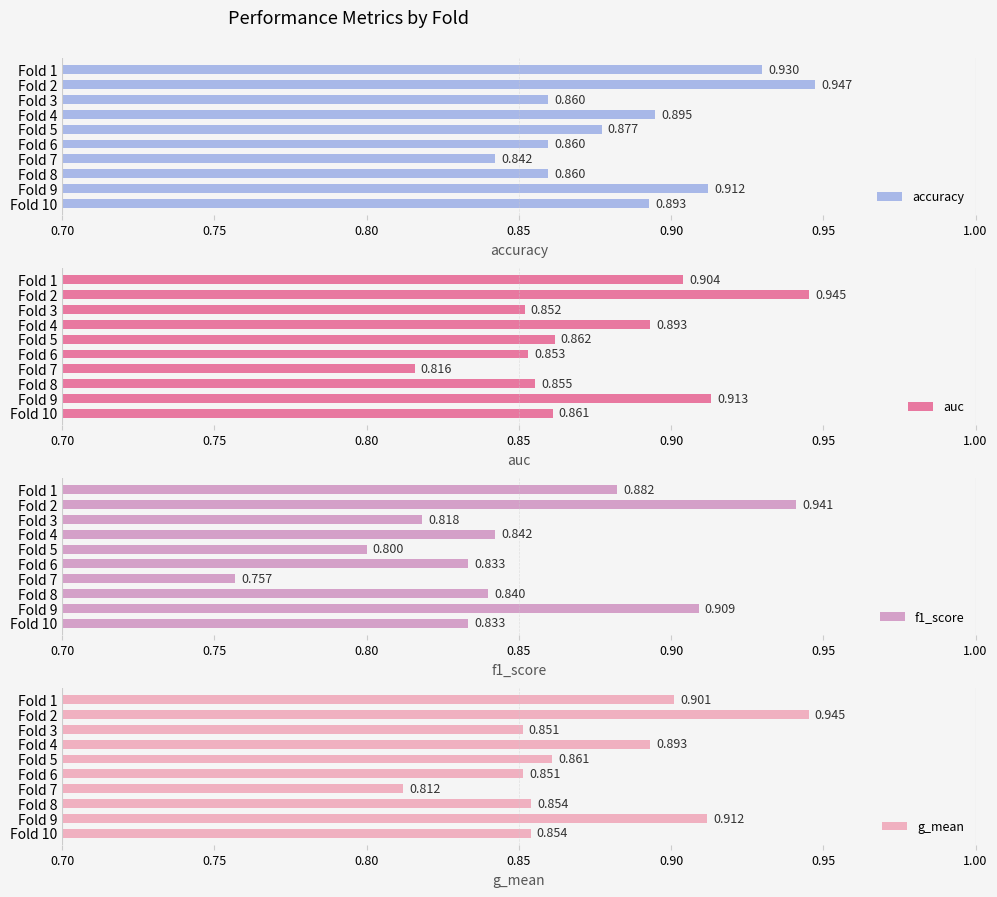

What are all the series names shown in the legend?

accuracy, auc, f1_score, g_mean